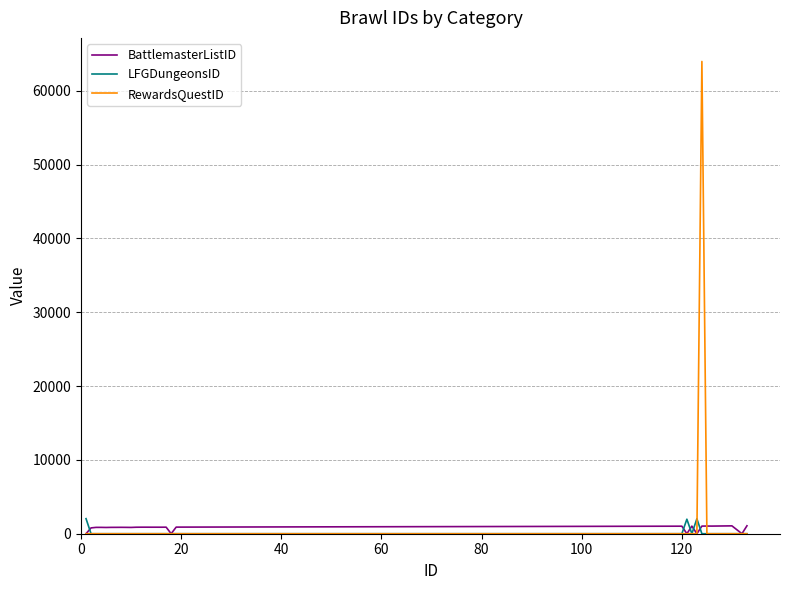

What is the maximum value shown in the chart?

63953